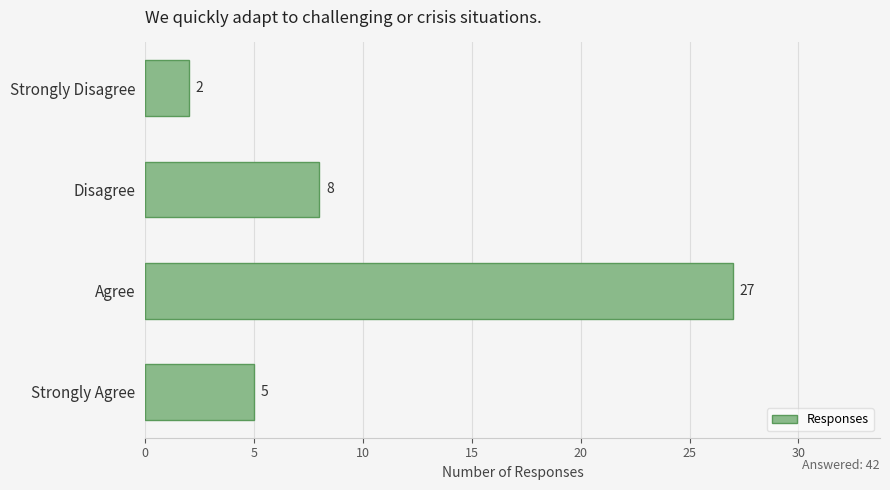

How many distinct data groups are displayed?

1